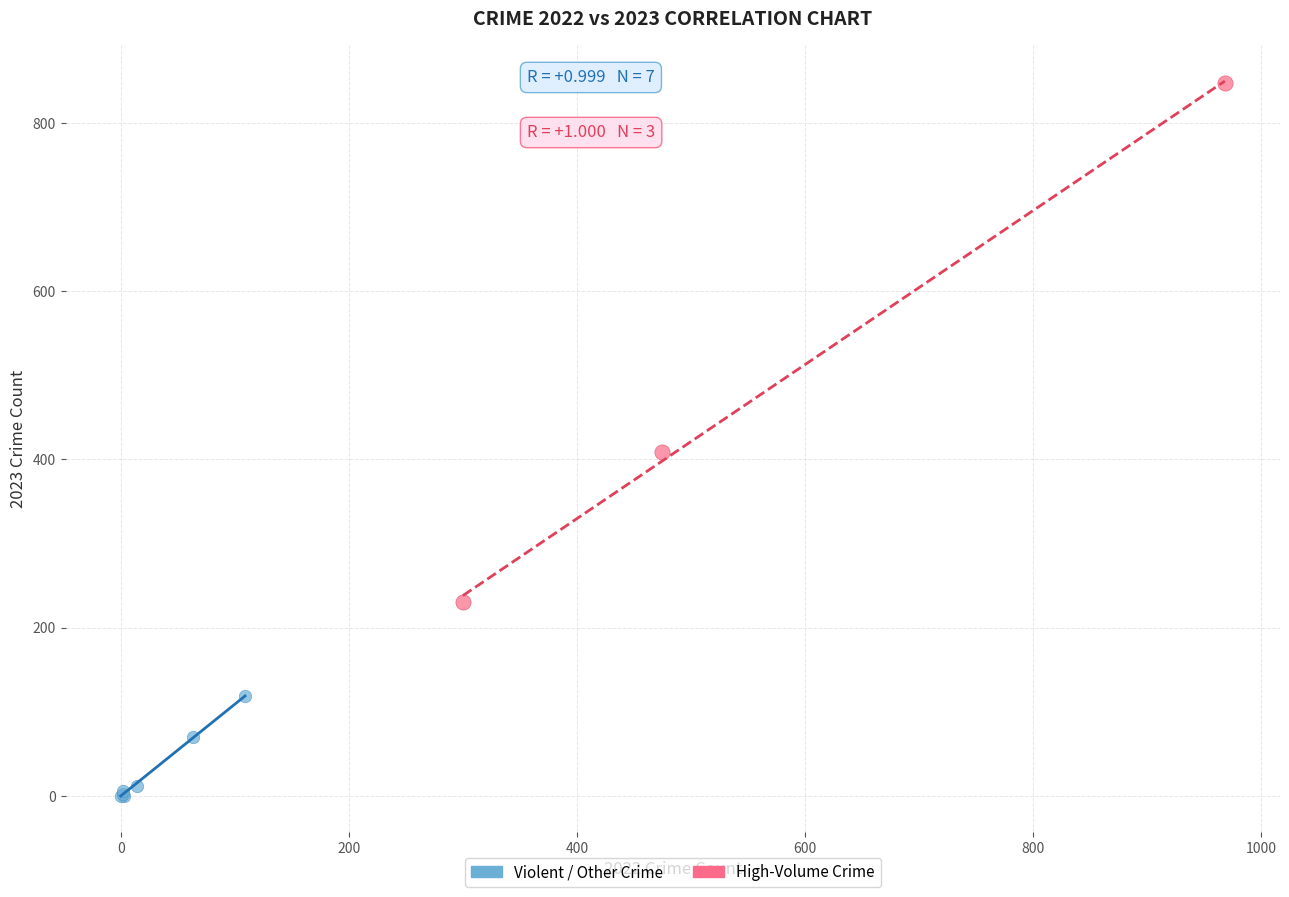

Which series has the widest spread of Y values?

High-Volume Crime